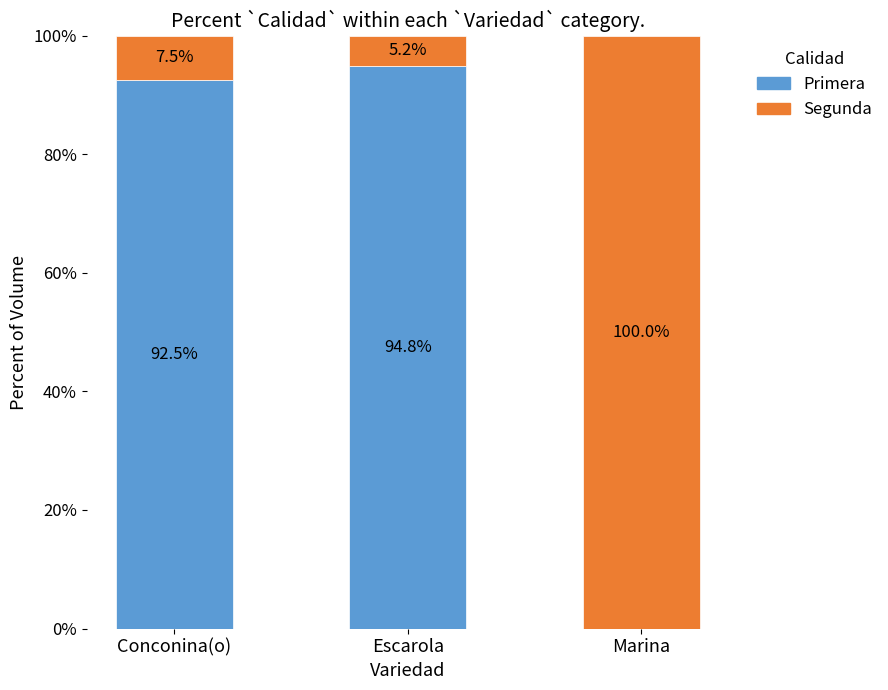

True or false: Primera has a value of 153.0 at Escarola.

False